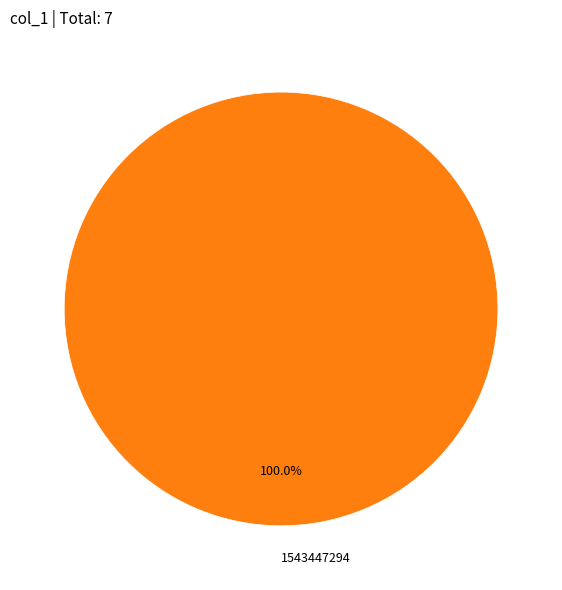

Rank the categories by value from lowest to highest.

1543447294